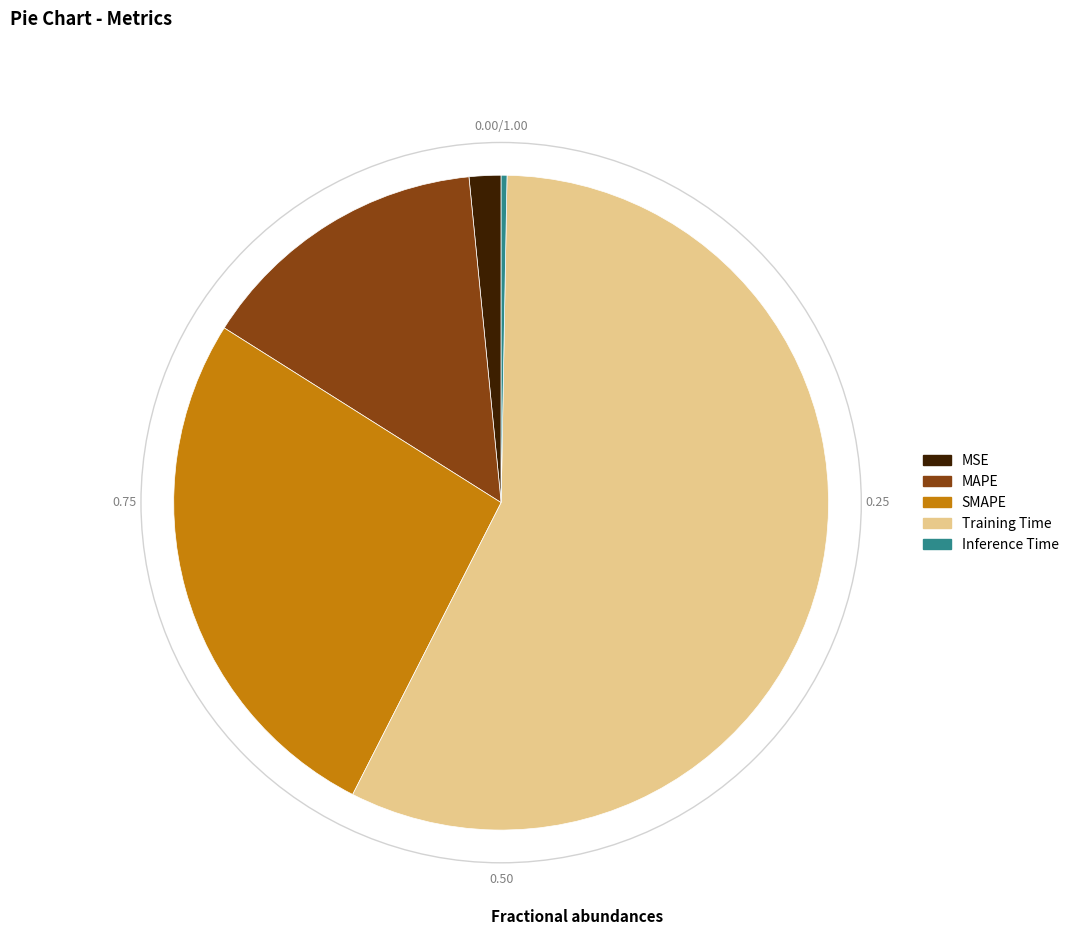

Does Training Time account for over 50% of the chart?

Yes